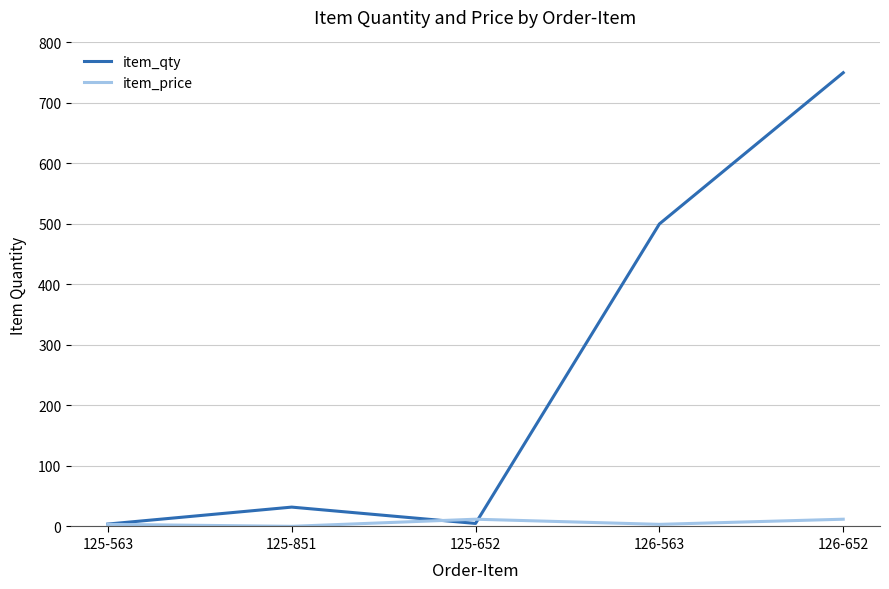

The item_qty series shows 32.0 at 125-851. True or false?

True